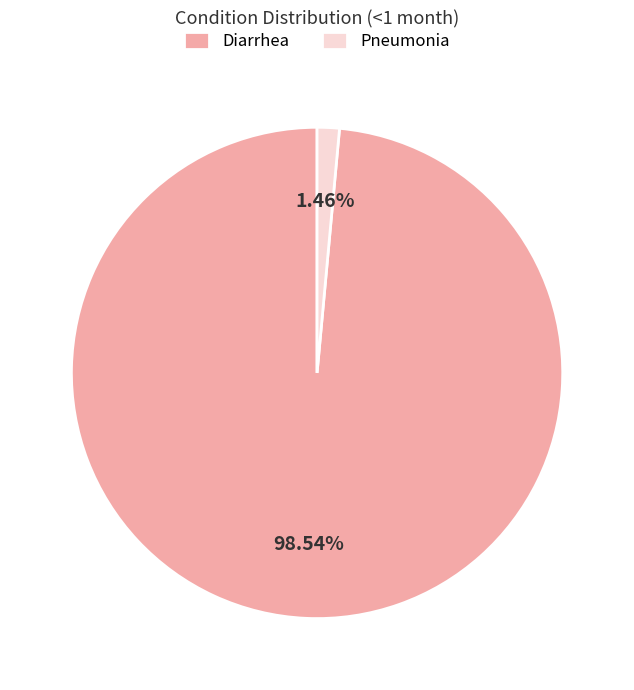

Between Pneumonia and Diarrhea, which is larger?

Diarrhea